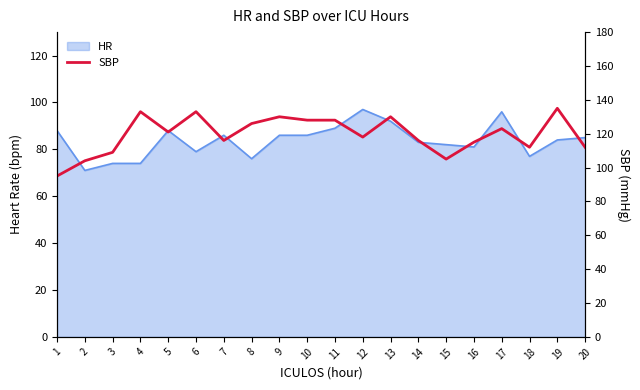

Reading right to left, extract all data points from this chart.

112	135	112	123	115	105	116	130	118	128	128	130	126	116	133	121	133	109	104	95